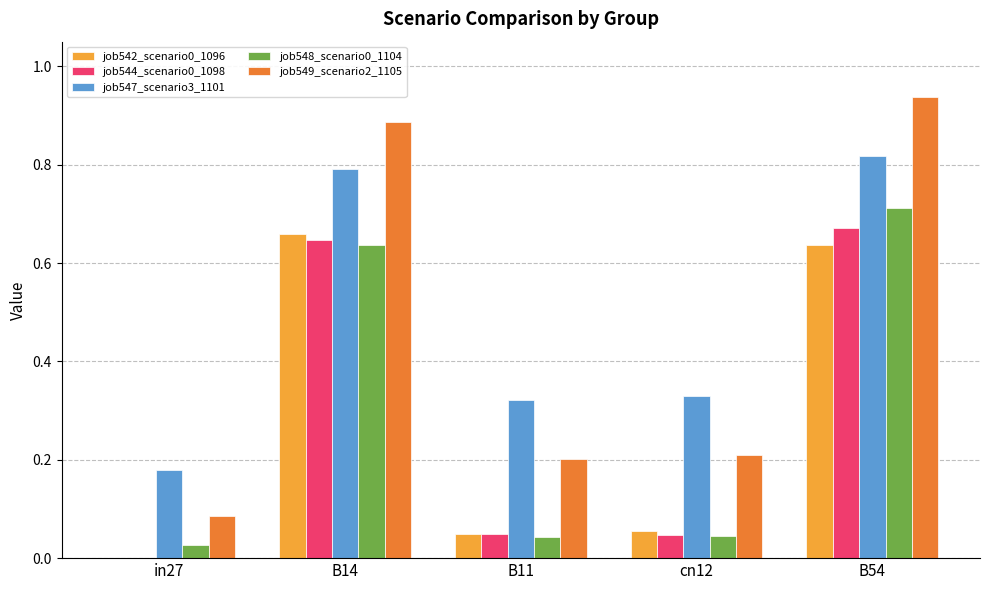

At which category is the sum across all series the highest?

B54